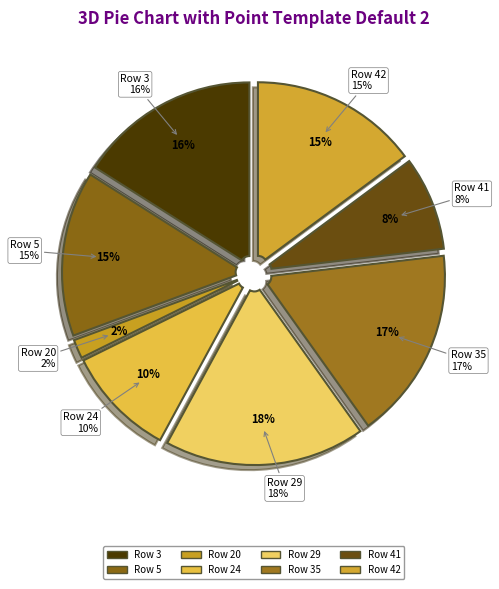

To the nearest percent, what portion does Row 5 represent?

15%